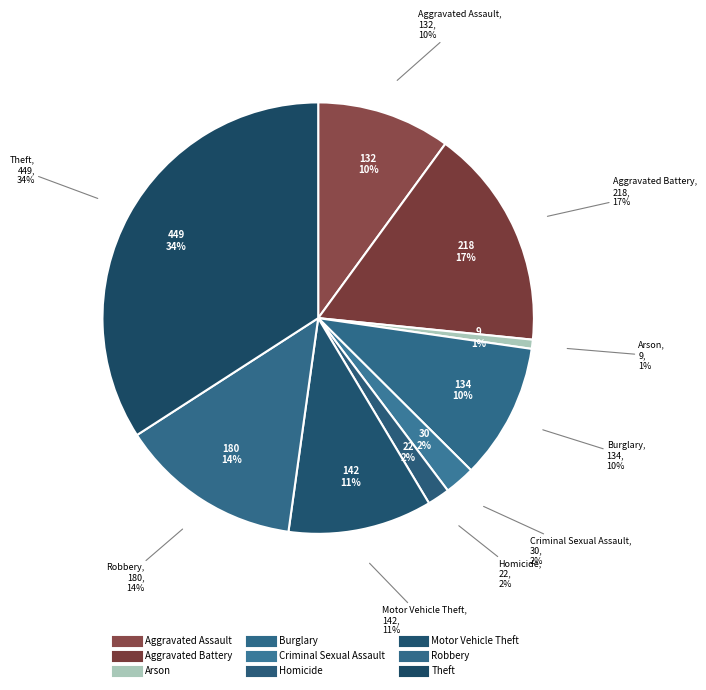

What percentage is the Theft slice, to the nearest percent?

34%